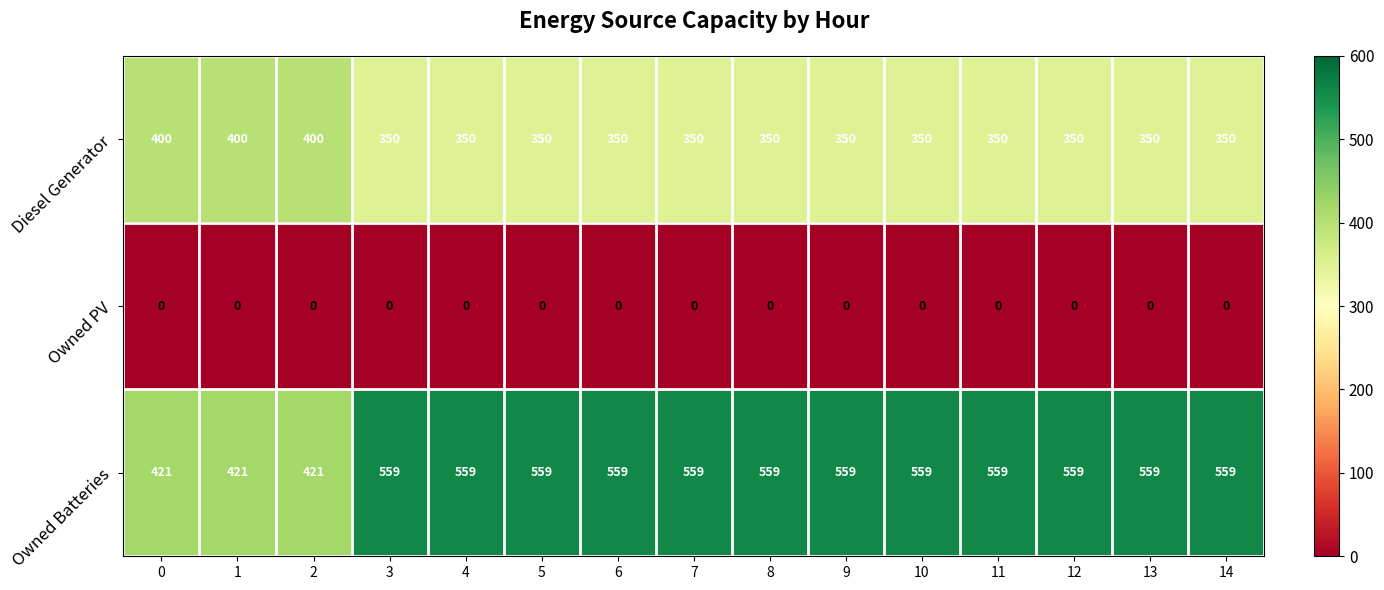

Rank the series at 8 from highest to lowest value.

Owned Batteries, Diesel Generator, Owned PV